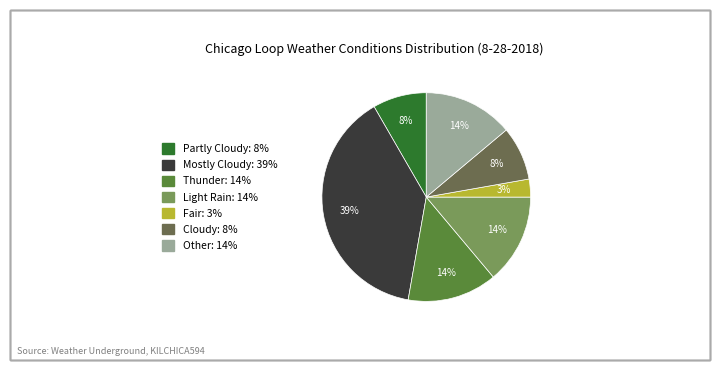

To the nearest percent, what is the difference between the largest and smallest slice percentages?

36%